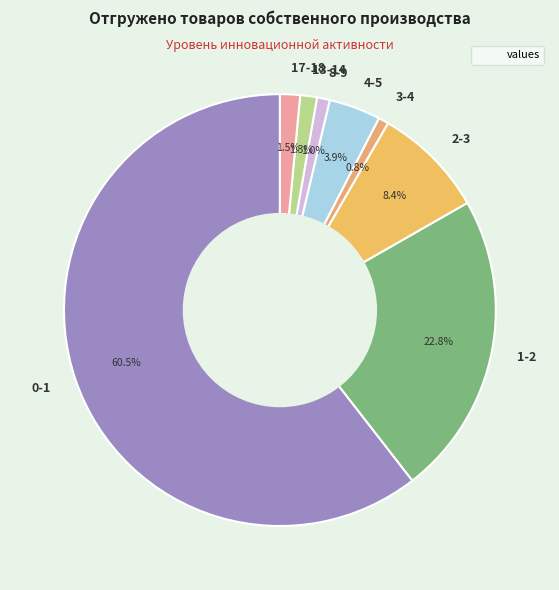

True or false: 0-1 accounts for 70% of the total.

False